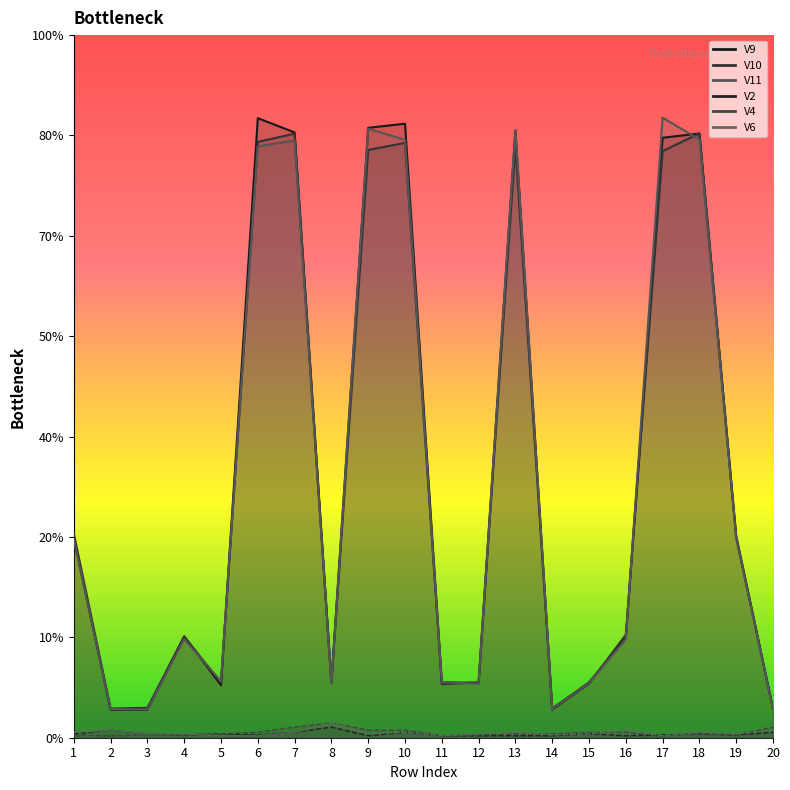

What is the sum of all V4 values?

0.5